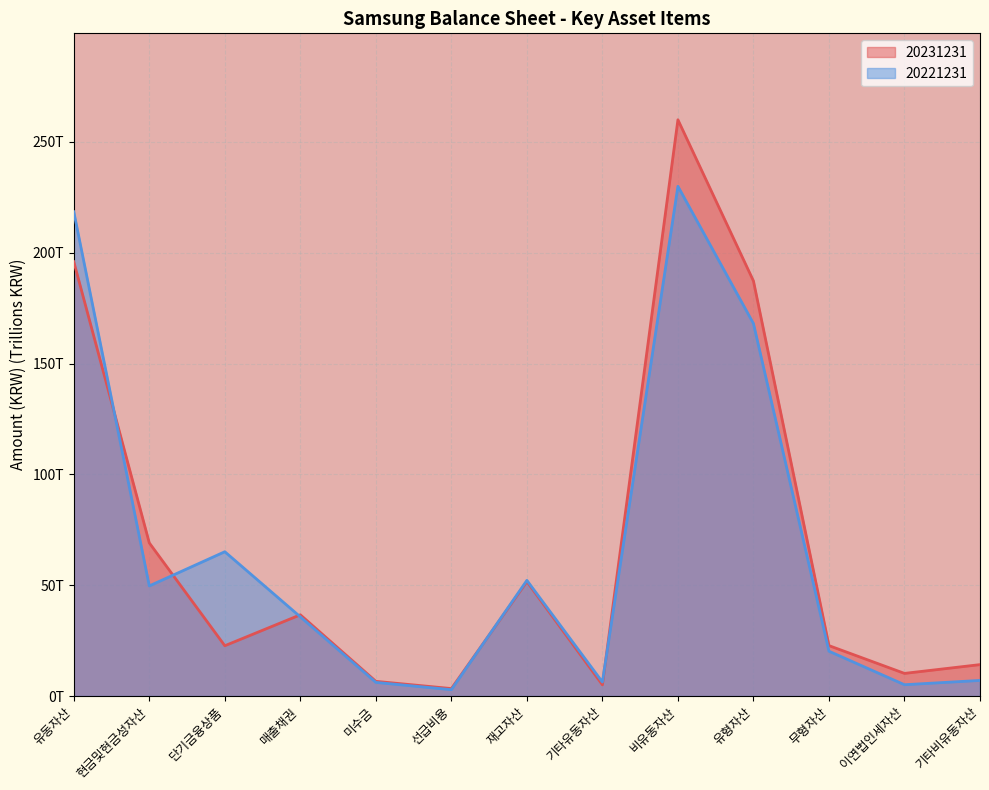

Which series has the widest spread of values?

20231231